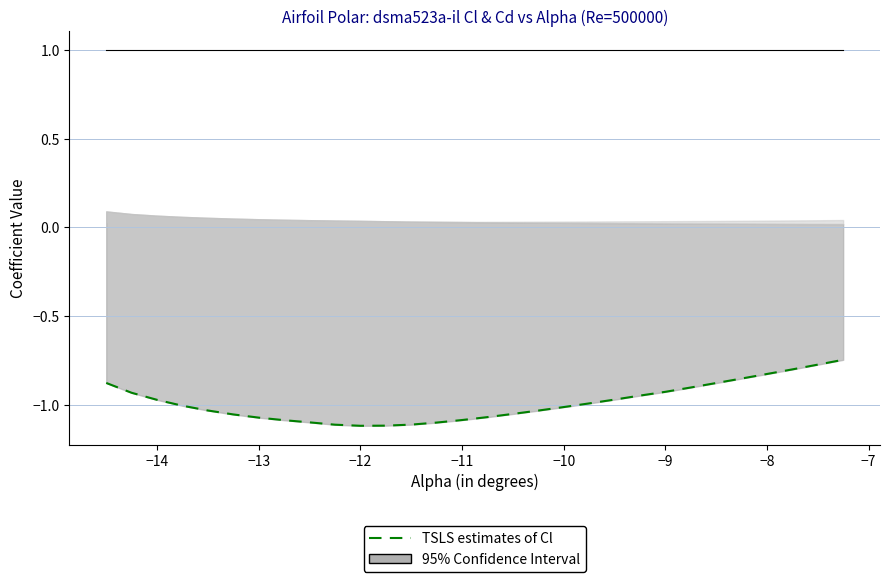

What is the minimum value for Top_Xtr?

1.0